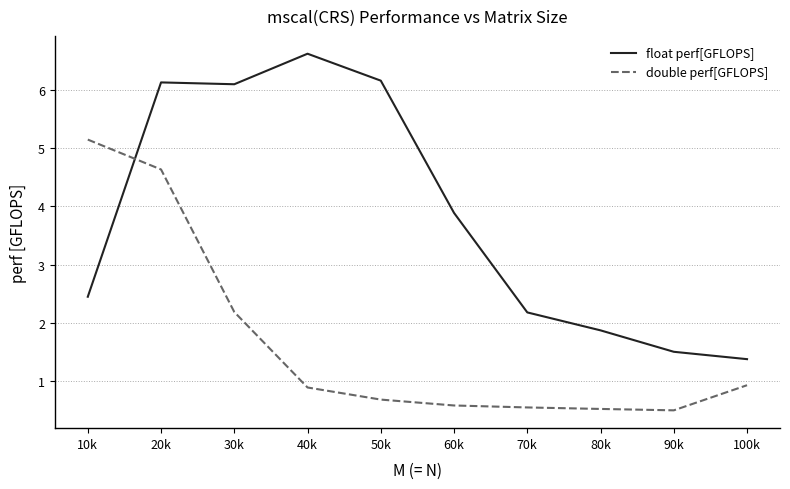

At 60k, list the series in order from largest to smallest.

float perf[GFLOPS], double perf[GFLOPS]